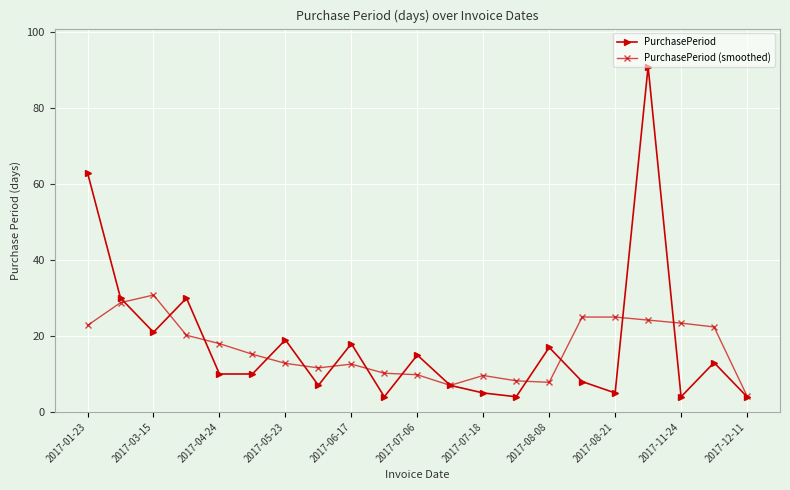

Which series has the widest spread of values?

PurchasePeriod